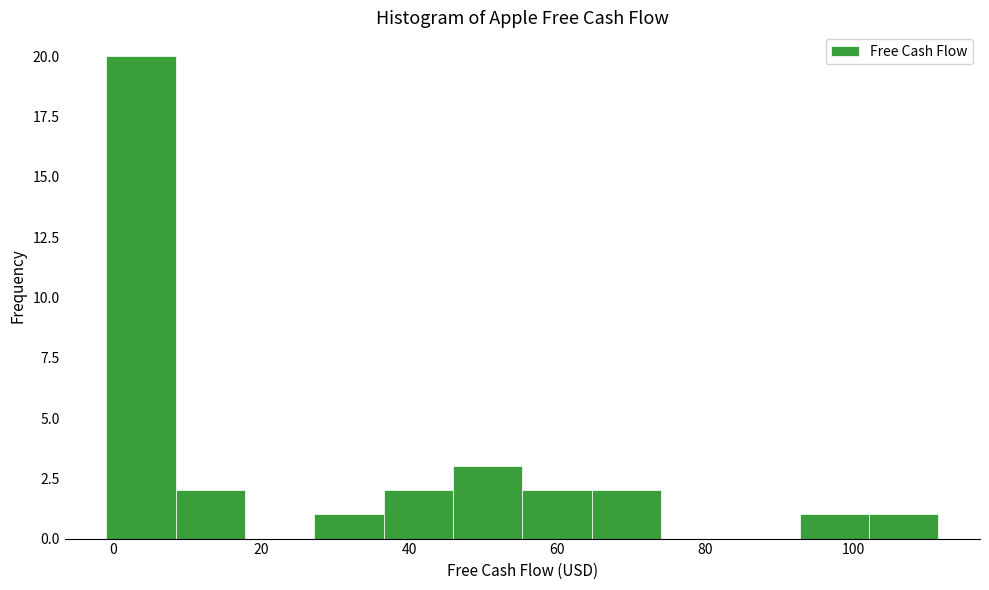

Which range on the x-axis has the tallest bar?

0 to 8